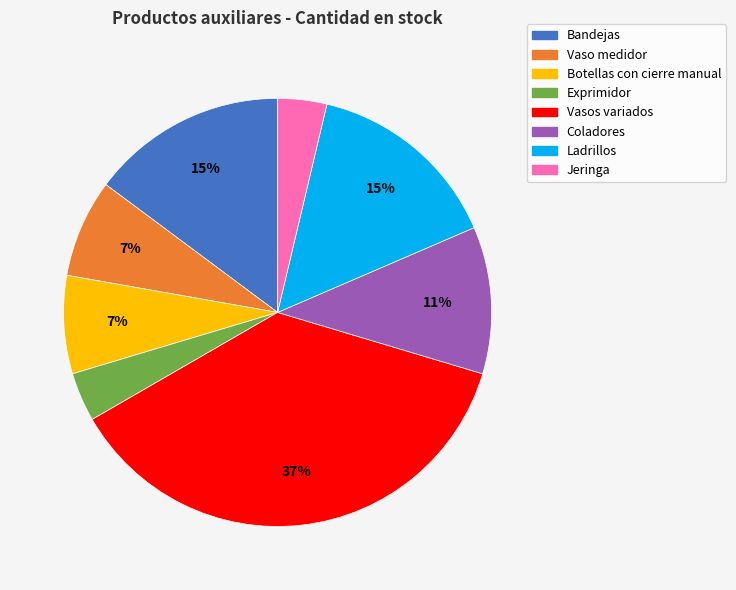

Is there any slice that represents more than half of the pie?

No